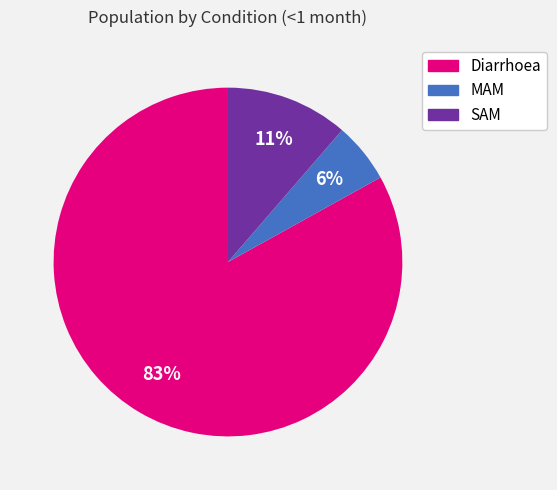

To the nearest percent, what percentage of the pie is Diarrhoea?

83%